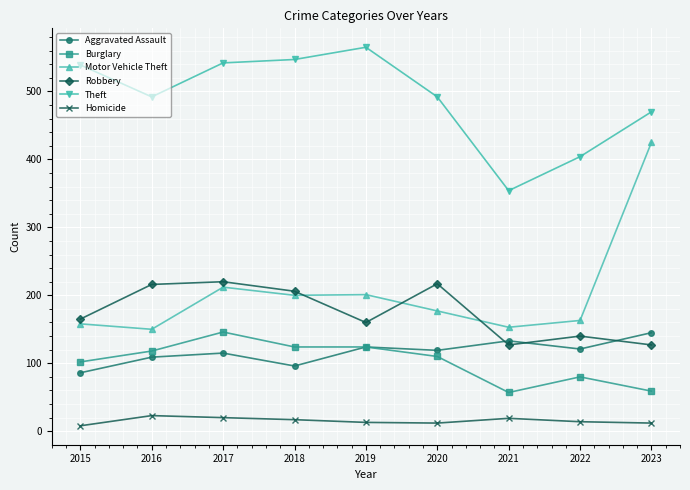

At which category does Robbery reach its first local valley?

2019